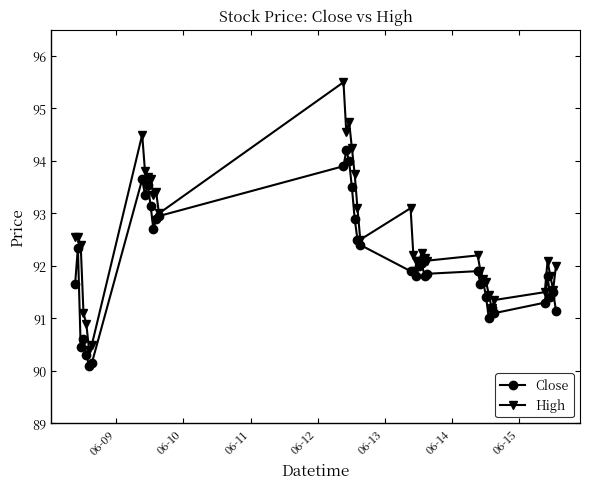

List the series in order of their peak value, lowest first.

Close, High